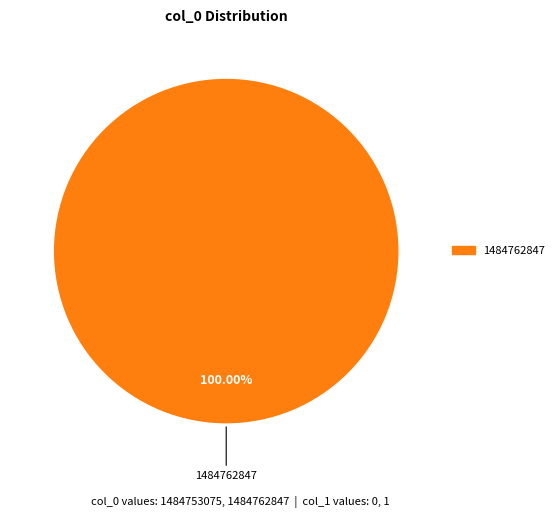

Is there a majority slice in this chart?

Yes